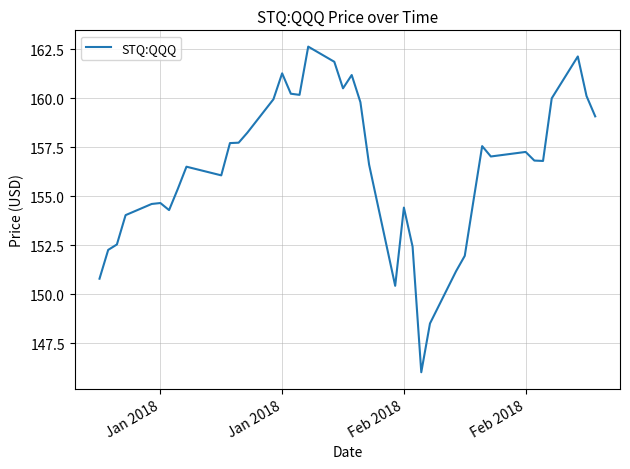

What is the greatest value displayed?

162.6